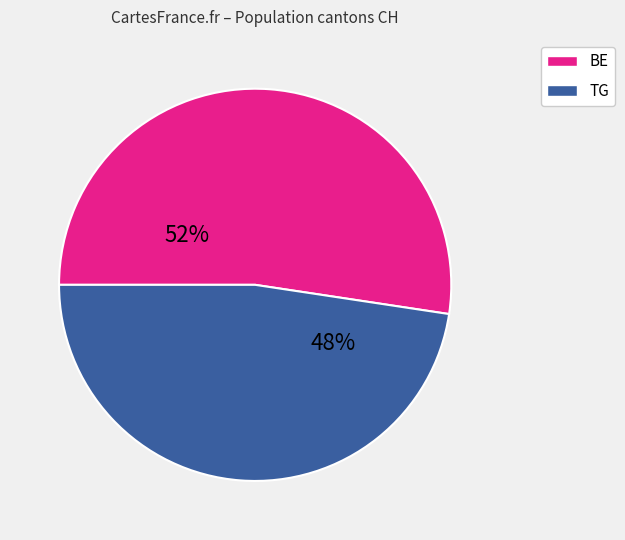

To the nearest percent, what is the combined percentage of BE and TG?

100%